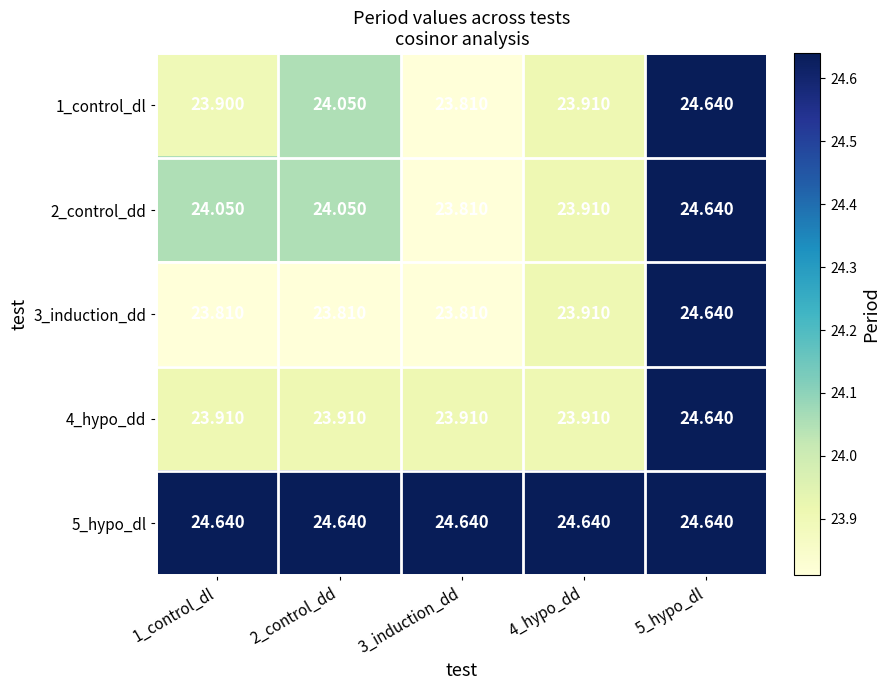

Which series has the largest total across all categories?

5_hypo_dl